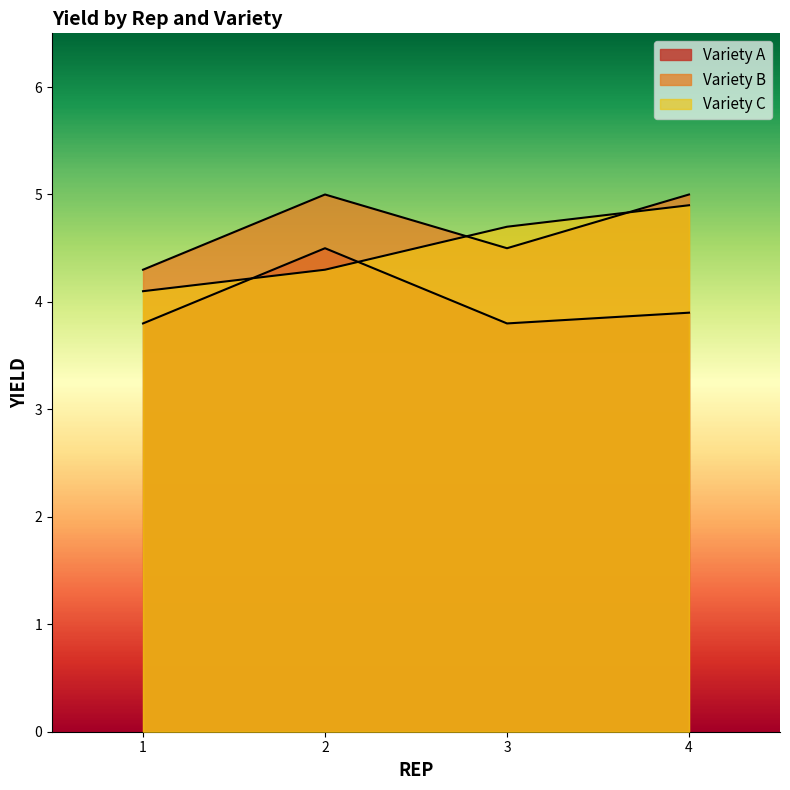

True or false: Variety B and Variety C intersect in this chart.

True